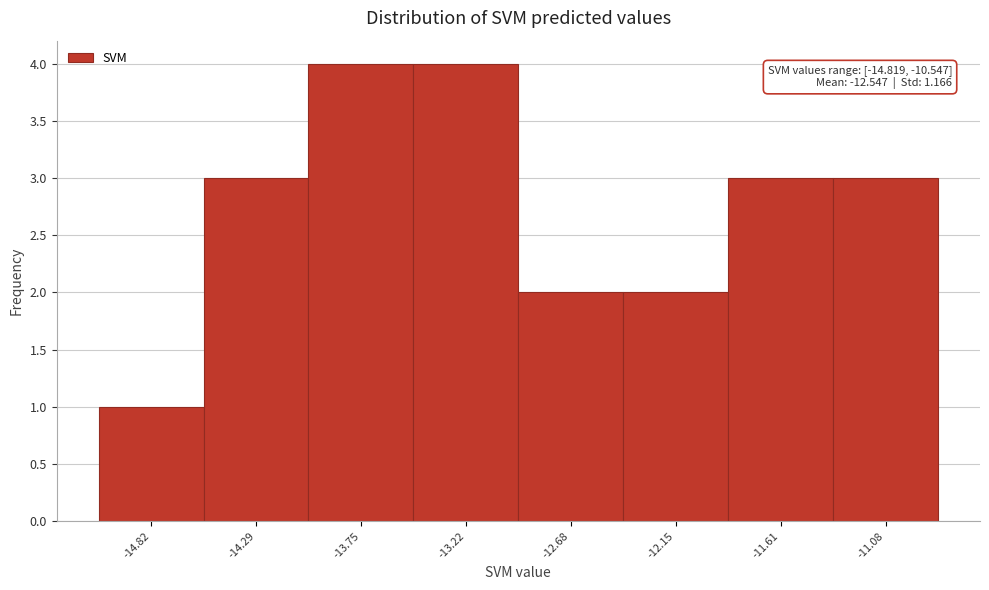

Reading left to right, list all the values displayed in this chart.

-14.82=1	-14.29=3	-13.75=4	-13.22=4	-12.68=2	-12.15=2	-11.61=3	-11.08=3